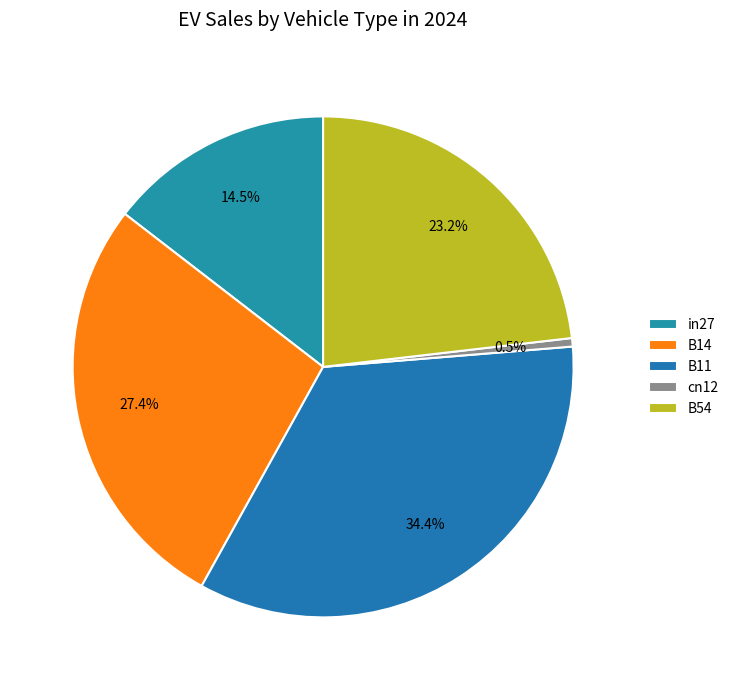

Rank the categories by value from lowest to highest.

cn12, in27, B54, B14, B11